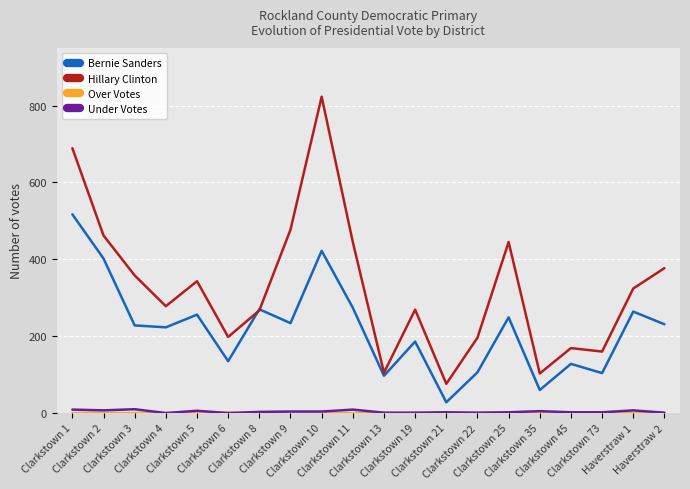

What is the spread (max minus min) of values at Clarkstown 8?

270